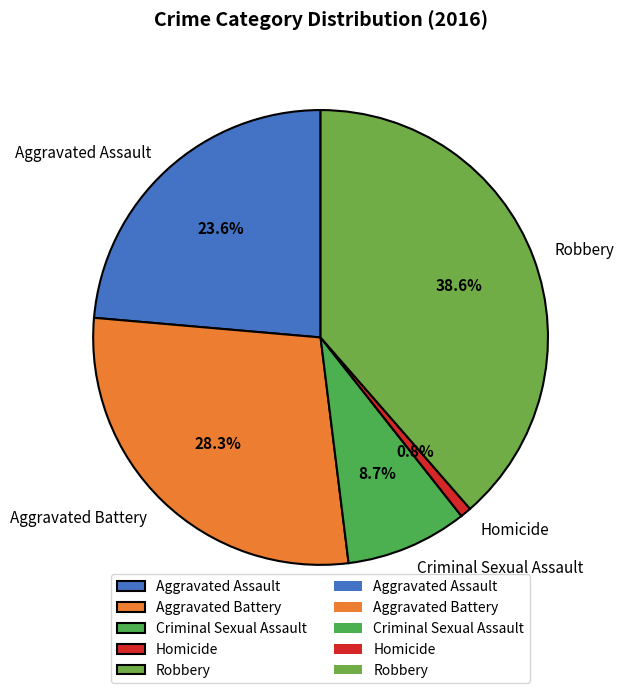

Is the sum of Aggravated Battery and Aggravated Assault greater than half?

Yes